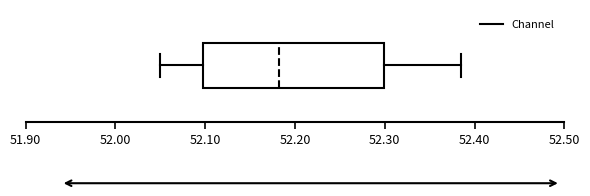

Where is the left edge of the box on the x-axis? The values are not printed on the chart, so give them approximately, as read against the axis.

52.10